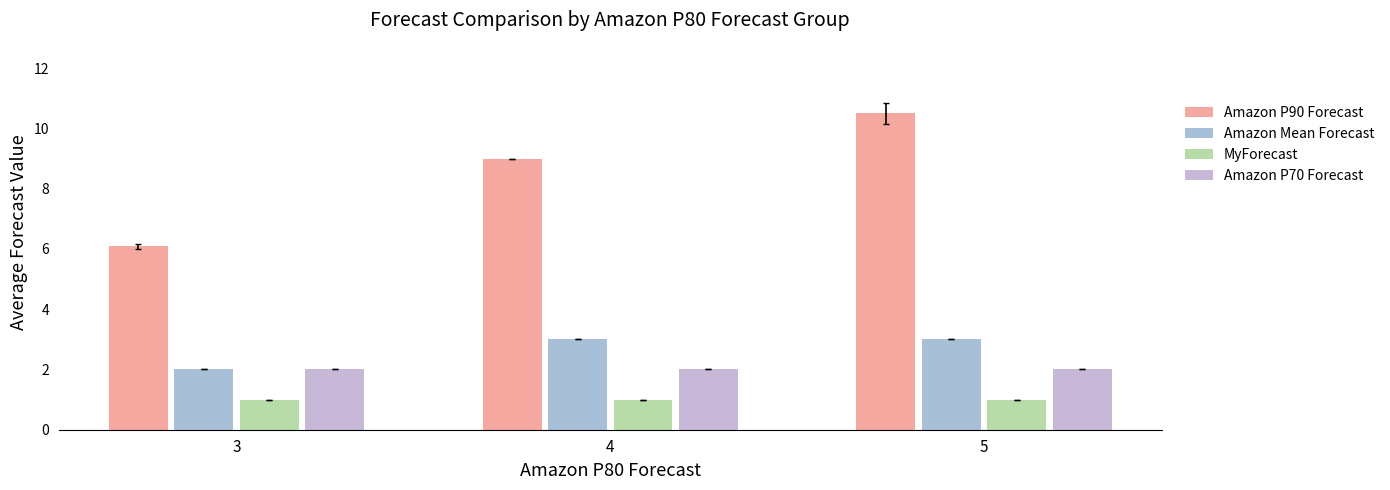

Rank the series at 5 from lowest to highest value.

MyForecast, Amazon P70 Forecast, Amazon Mean Forecast, Amazon P90 Forecast